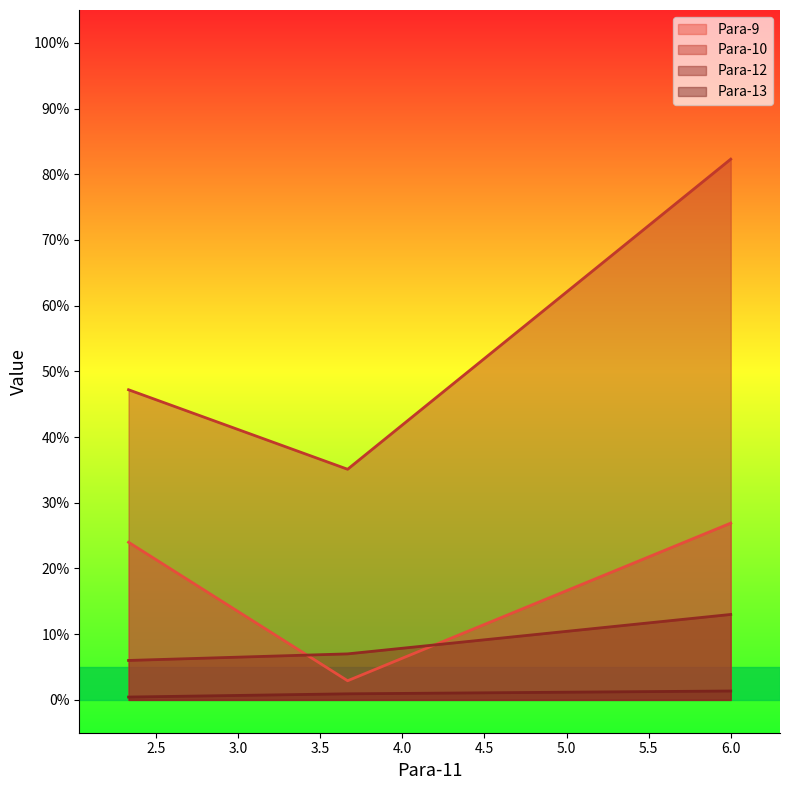

What is the spread (max minus min) of values at 6.0?

80.9